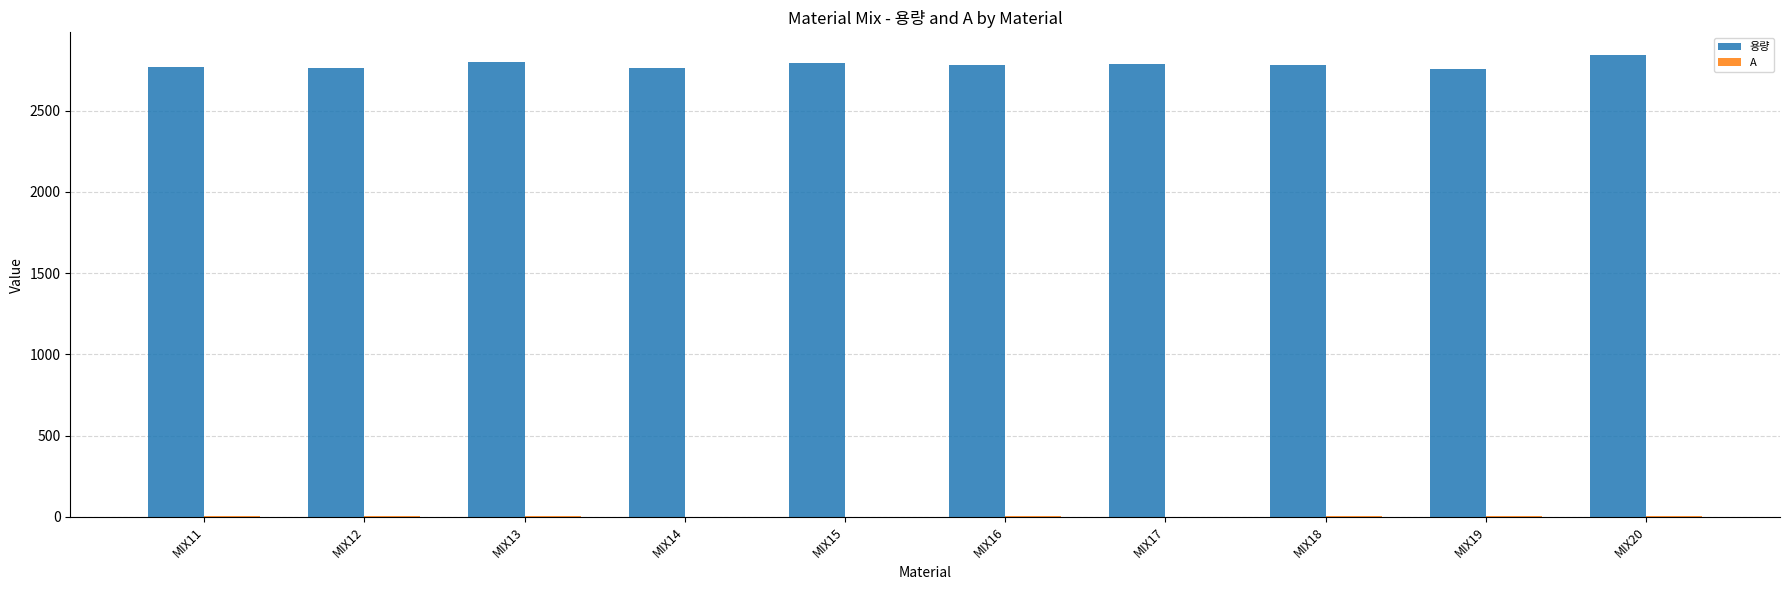

Does the chart contain stacked bars?

No